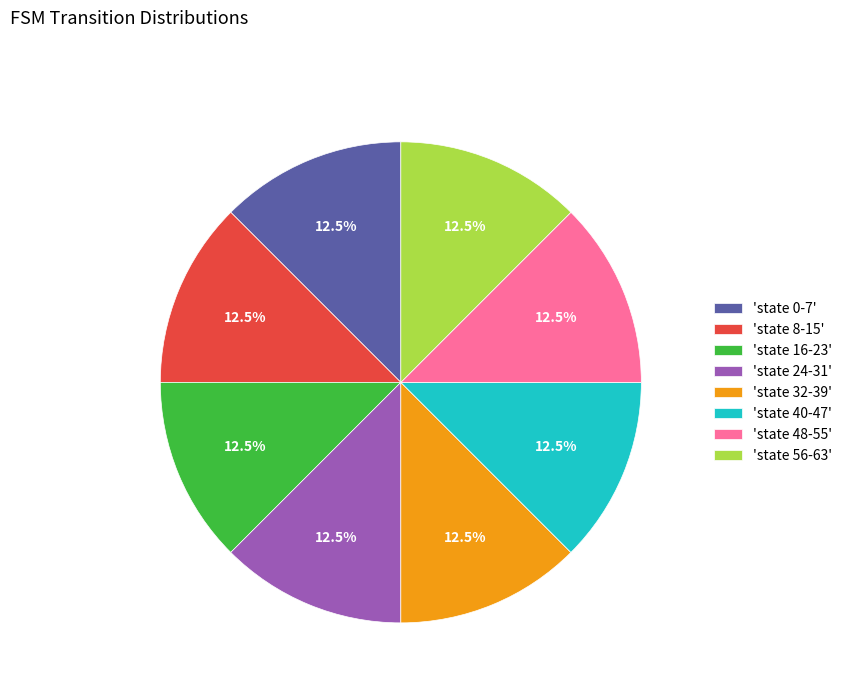

Is 'state 16-23' the majority of the pie?

No